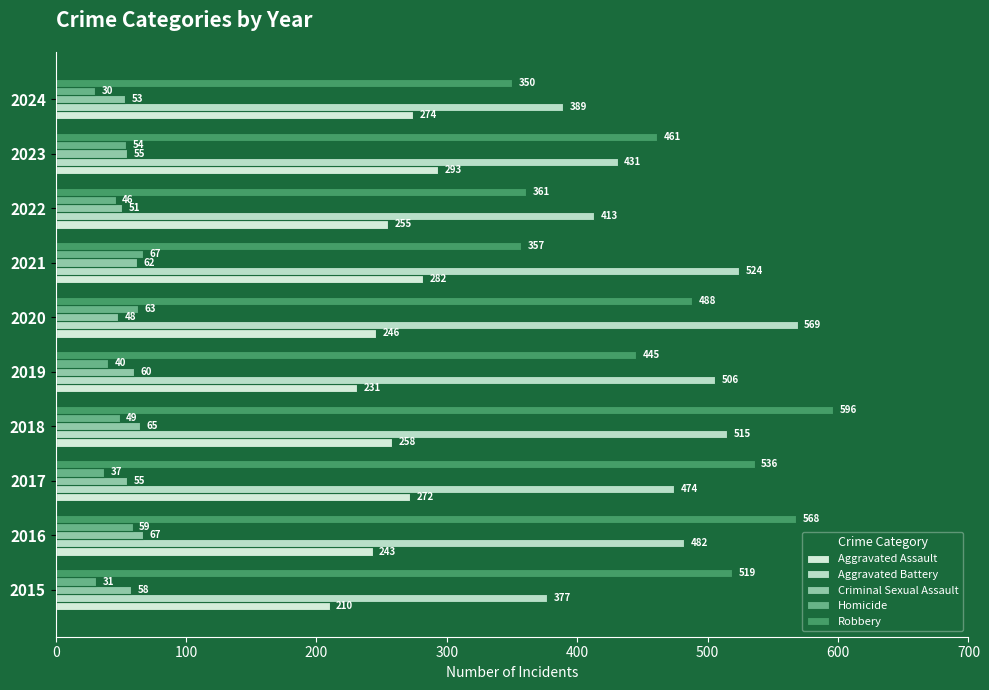

At which label is Robbery closest to 473?

2023